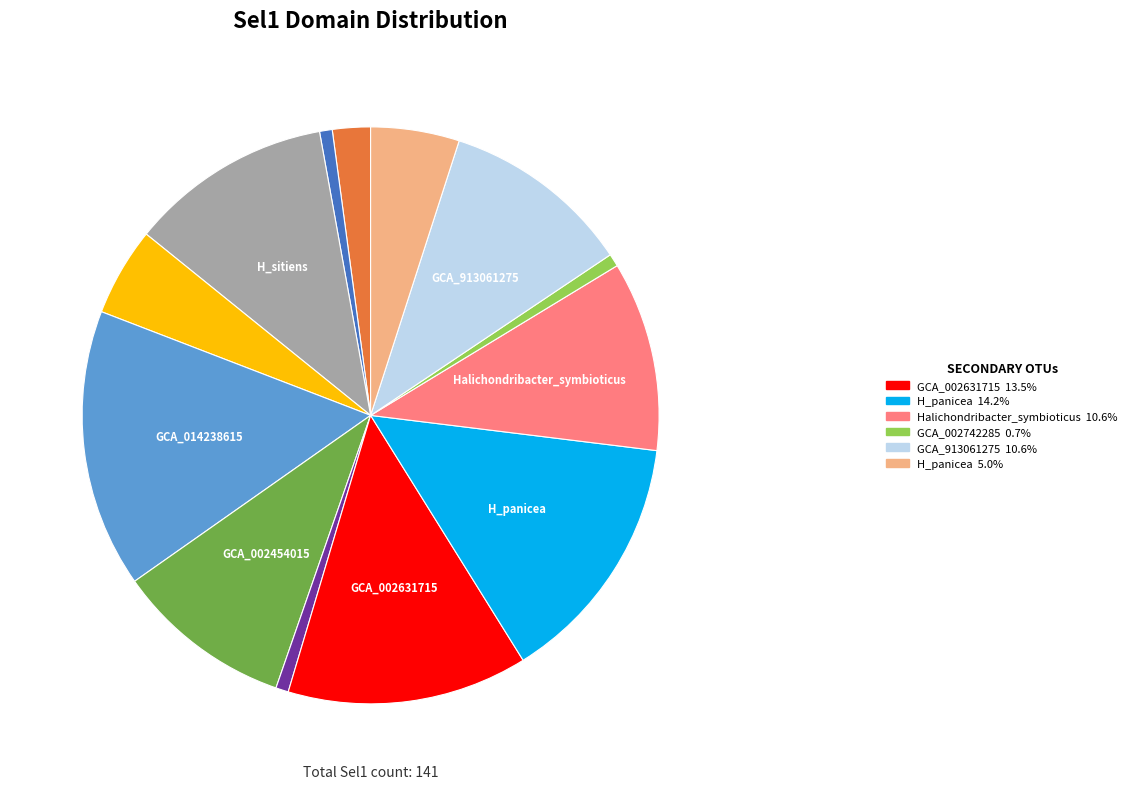

Does any single category account for the majority?

No